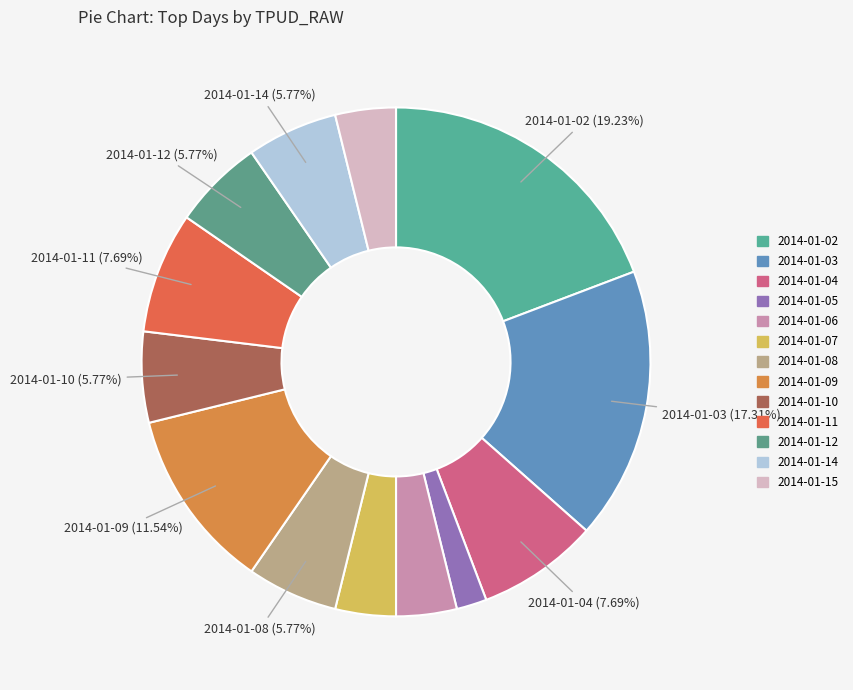

To the nearest percent, what portion does 2014-01-15 represent?

4%